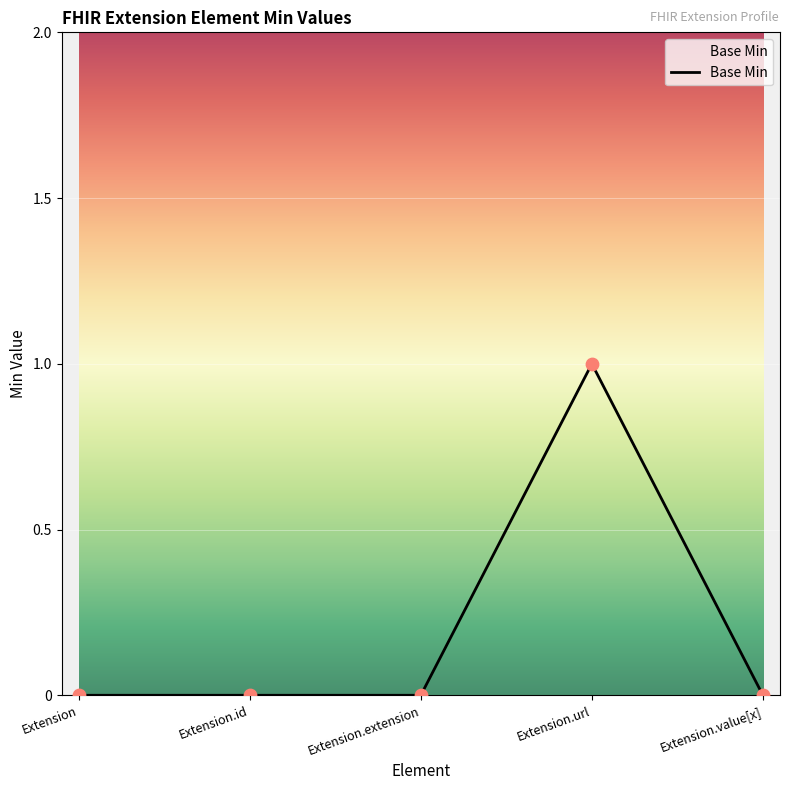

What position from the left is Extension.value[x]?

5